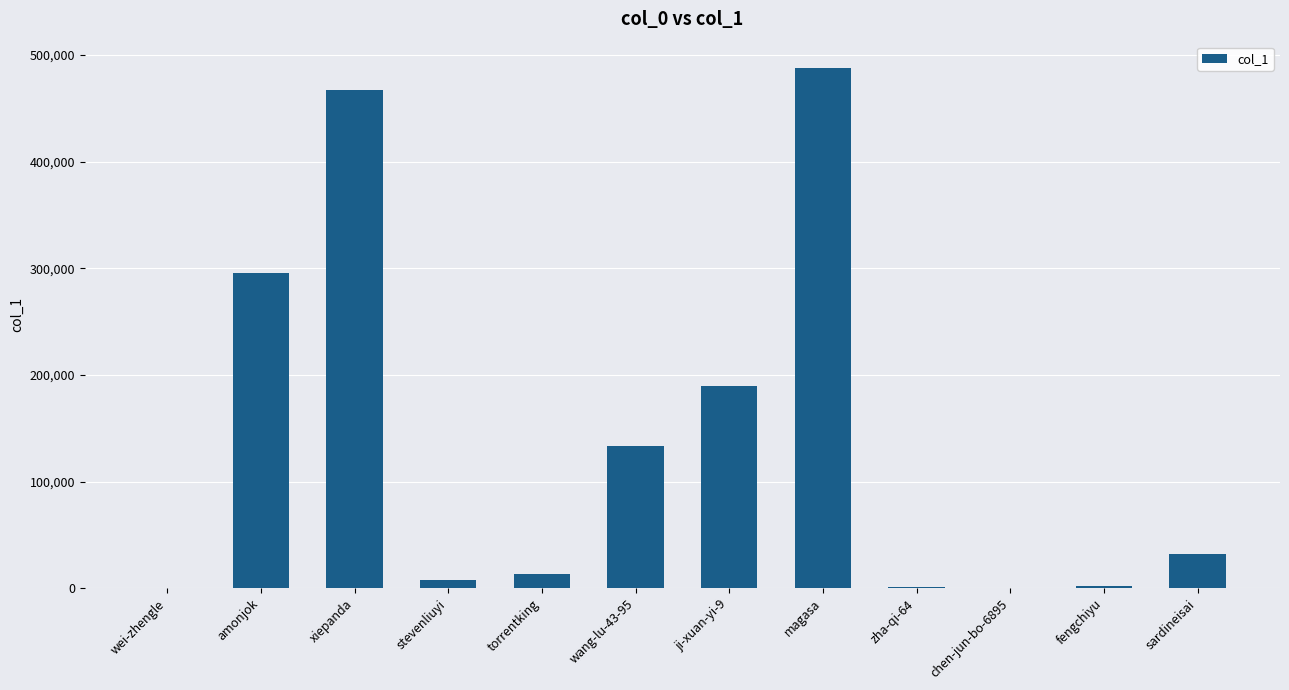

Between sardineisai and torrentking, which is larger?

sardineisai